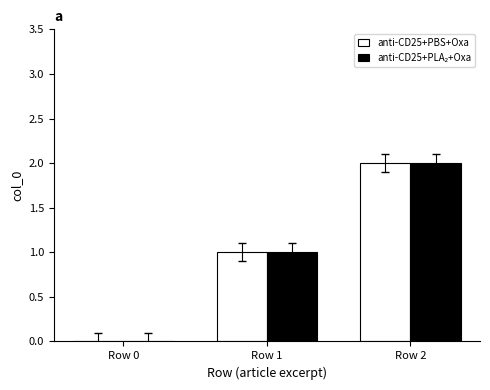

Which category has the highest value across all series?

Row 2